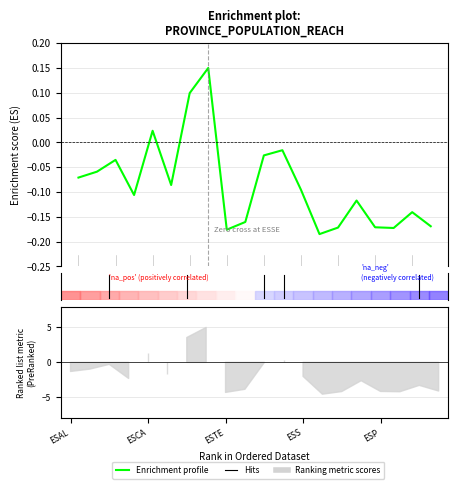

What is the average value?

-0.1